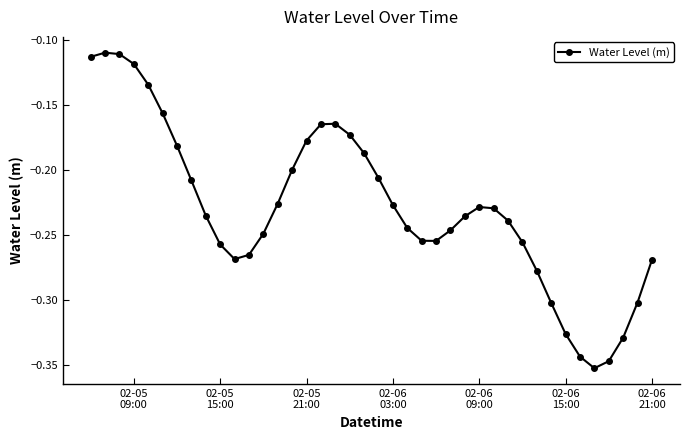

How many interior local peaks (higher than both neighbors) does the data have?

3